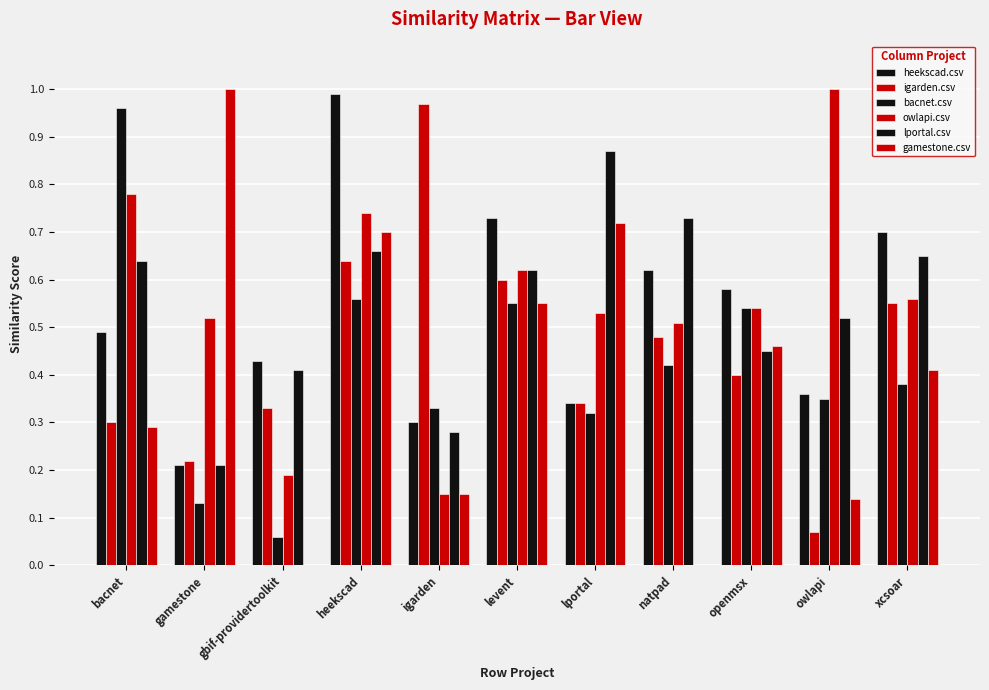

What position from the left is openmsx?

9